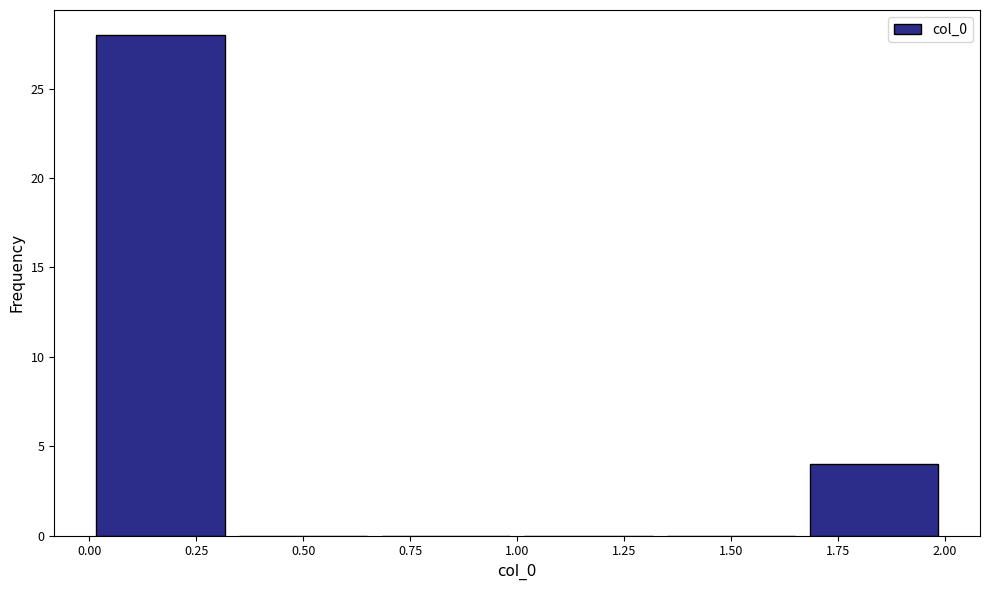

How tall is the bar that spans 1.65 to 2.00 on the x-axis? Neither the bar edges nor the heights are printed on the chart, so give them approximately, as read against the axes.

4